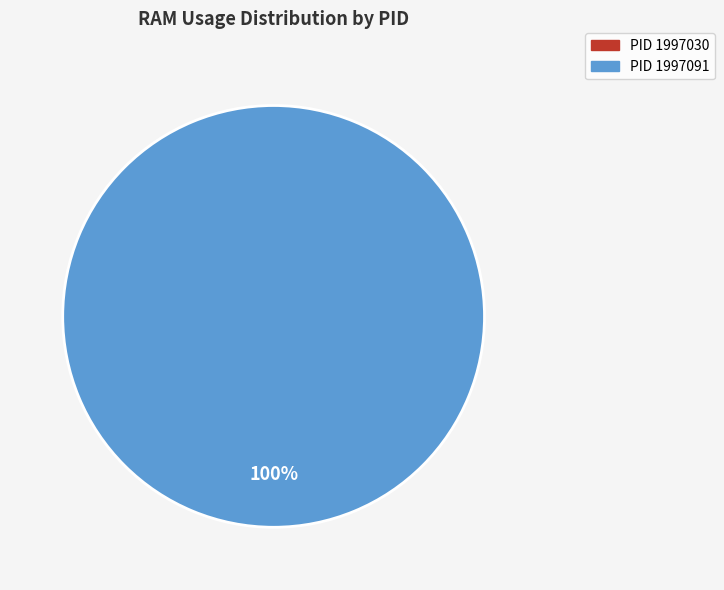

Which slice is the smallest?

PID 1997091